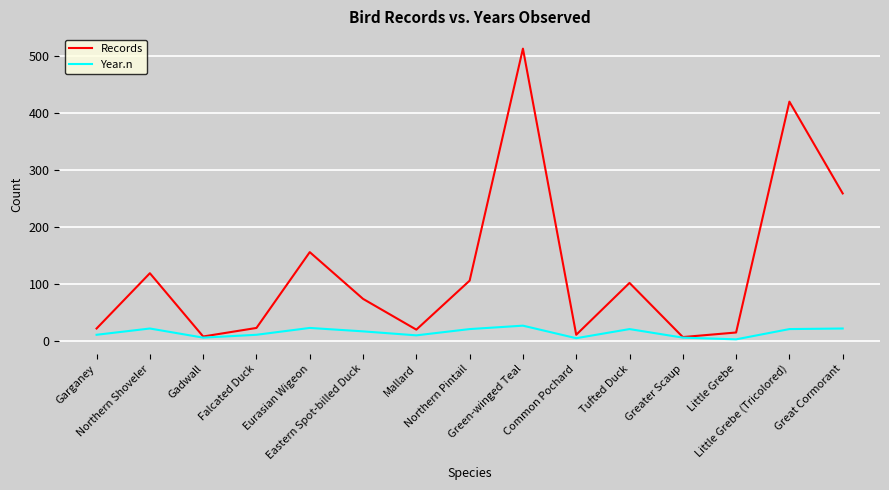

At Green-winged Teal, list the series in order from largest to smallest.

Records, Year.n